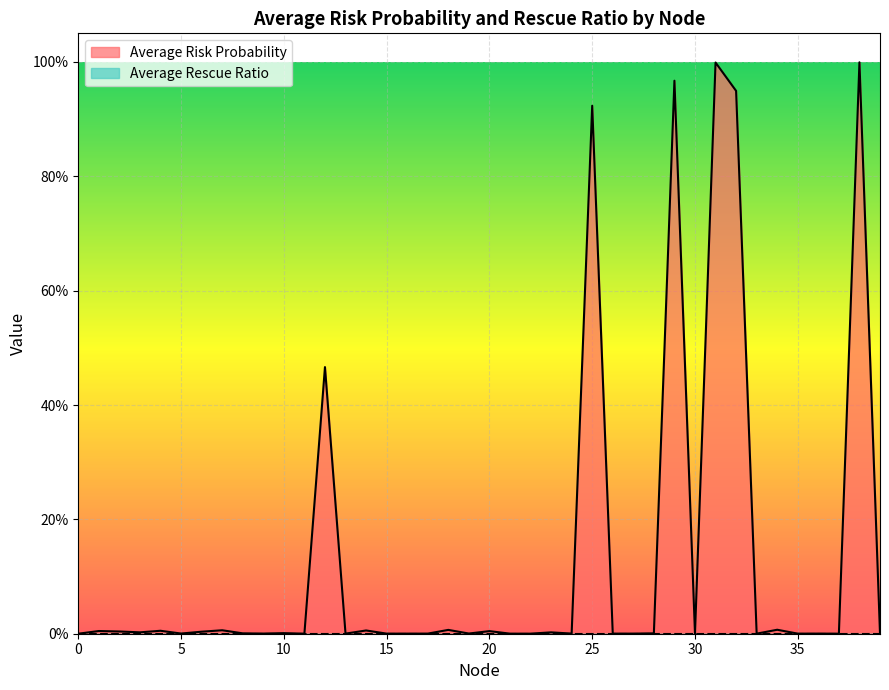

The value at 37 is 0.0. True or false?

True